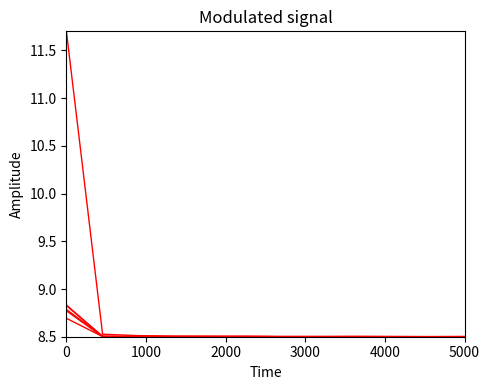

Does the chart display data point markers on the line(s)?

No